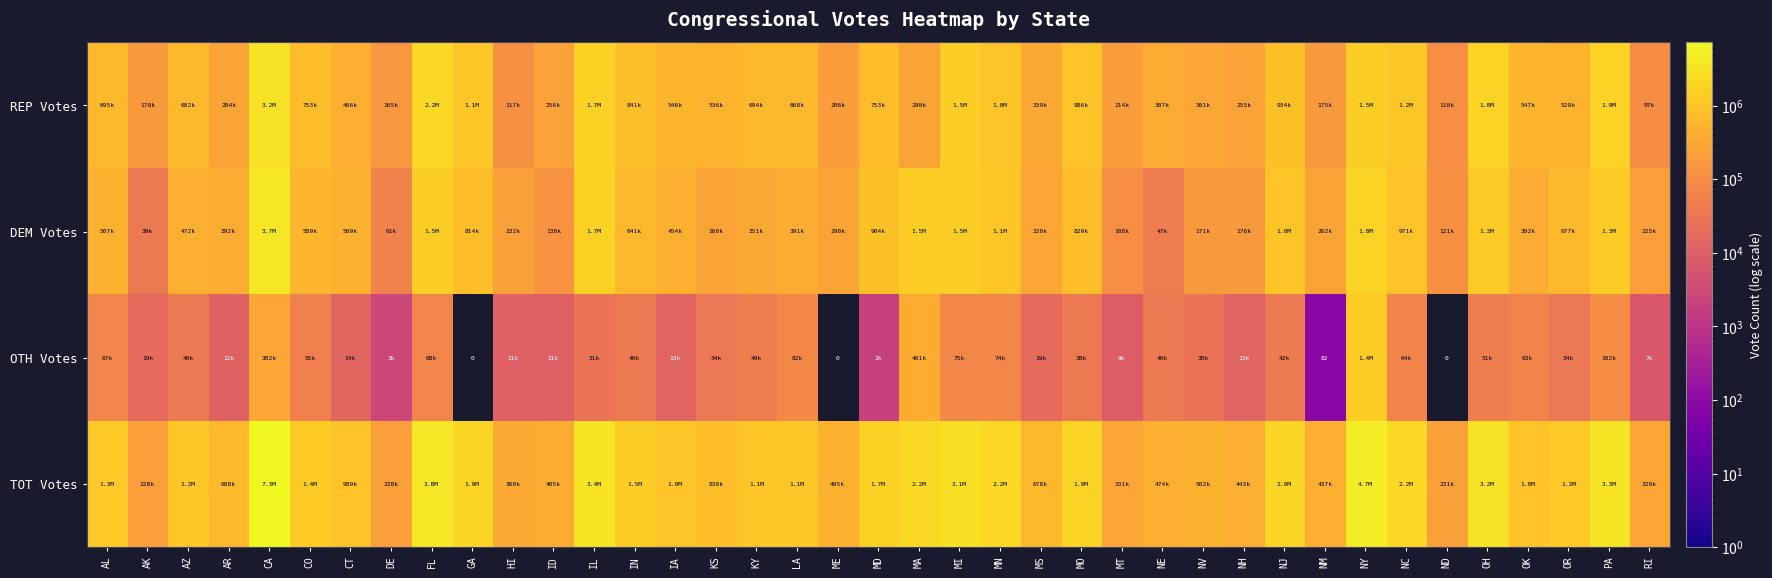

Which series has the widest spread of values?

TOT Votes